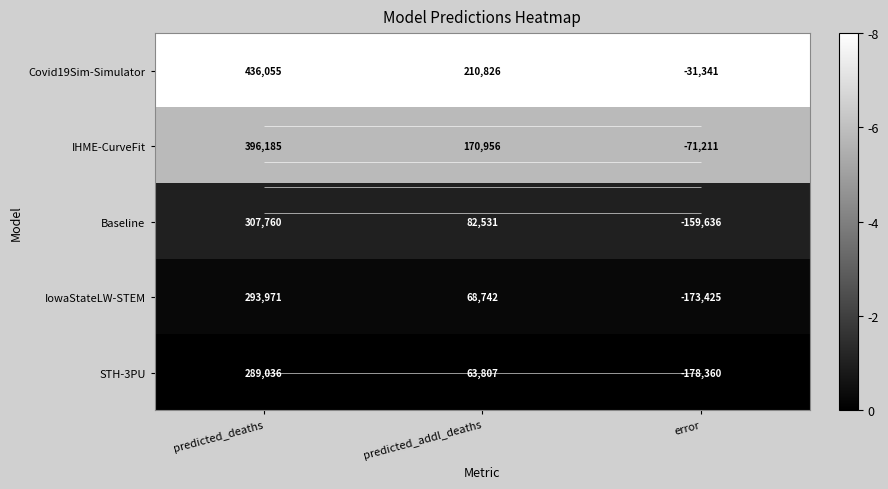

Which series has the widest spread of values?

IHME-CurveFit